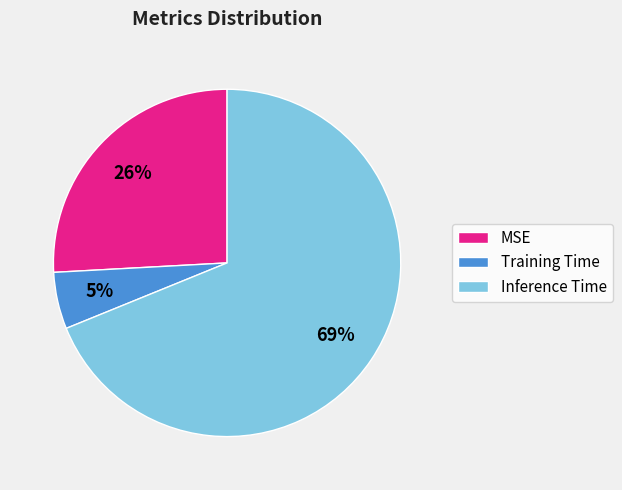

To the nearest percent, what is the combined percentage of Training Time and Inference Time?

74%